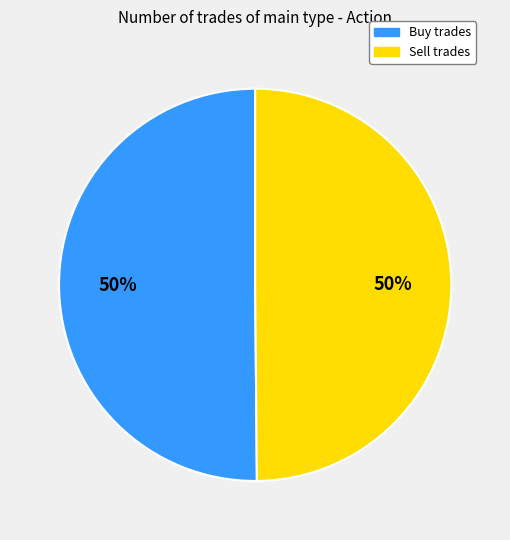

To the nearest percent, what is the average slice percentage?

50%